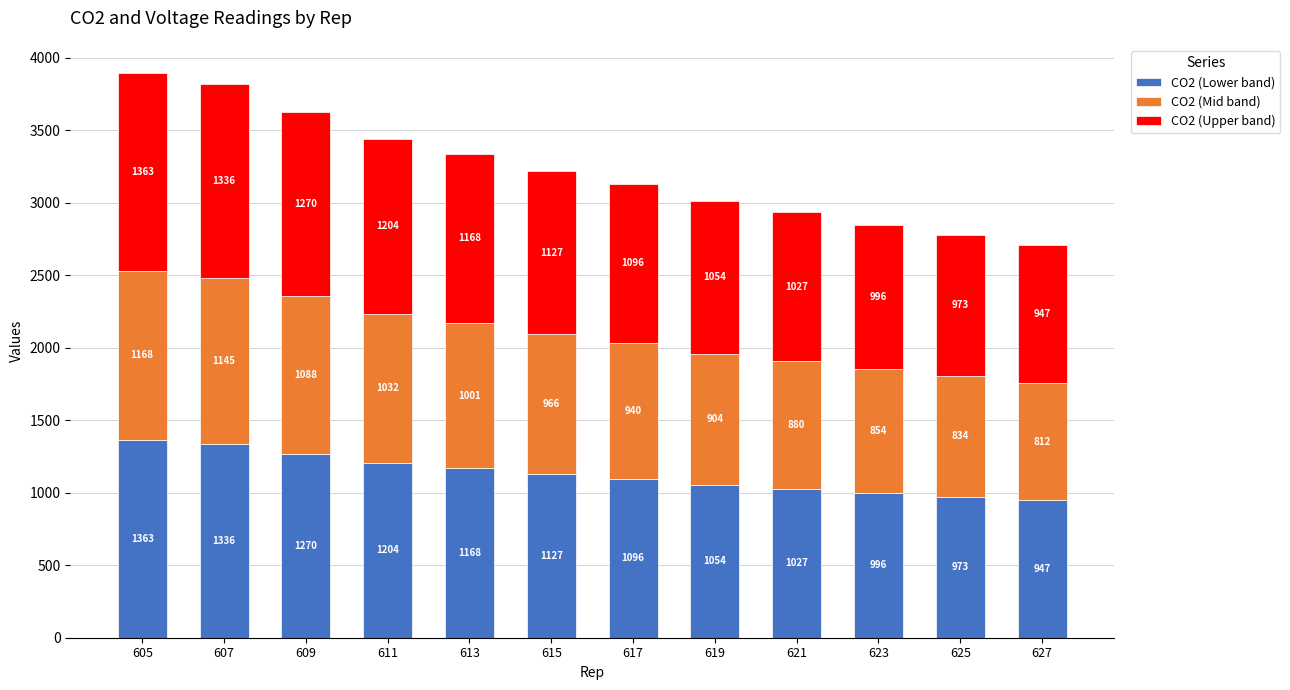

At which category is the sum across all series the highest?

605